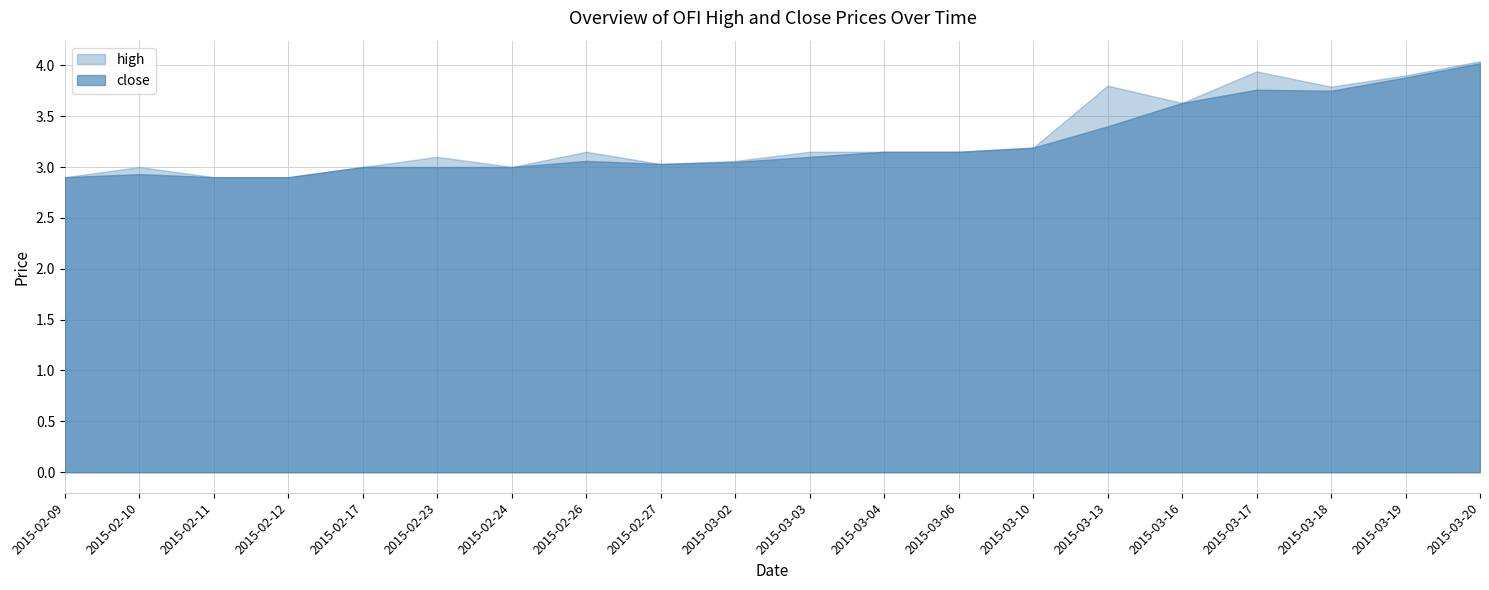

What is the highest value of the close series?

4.0